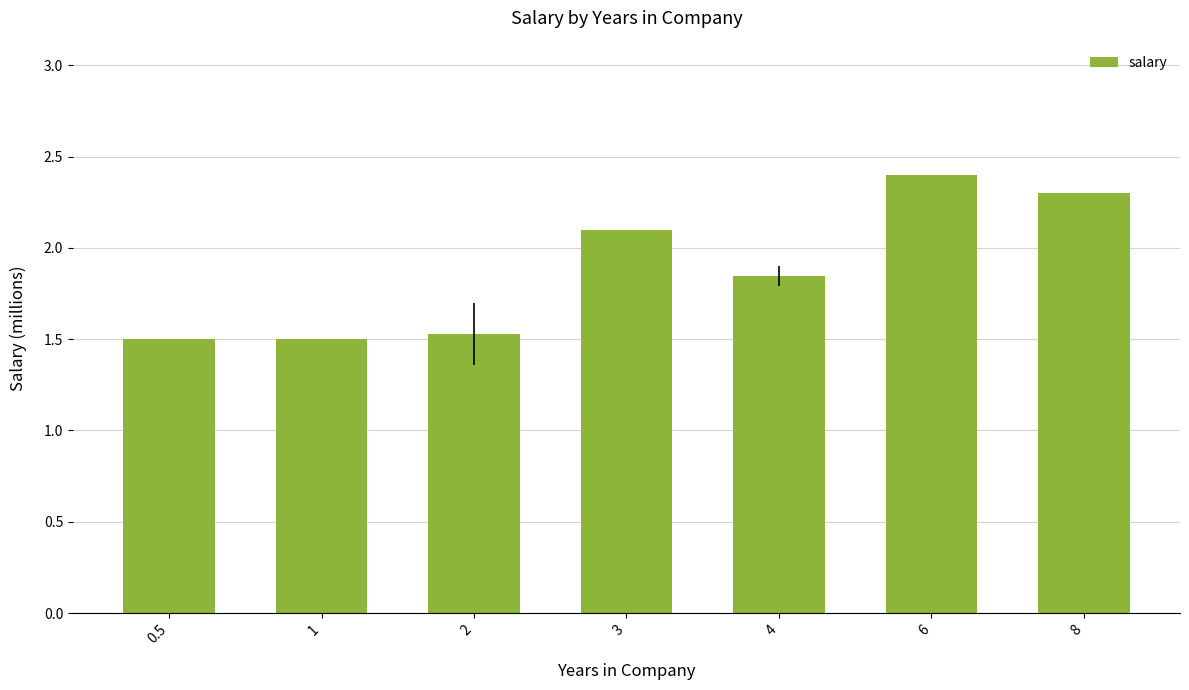

Count the values in the range 1 to 2.

4